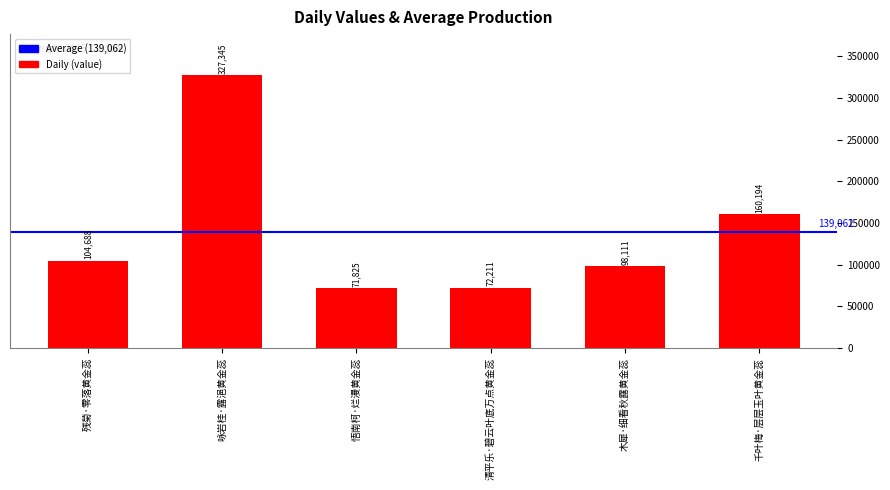

How many data points are less than 104688?

3